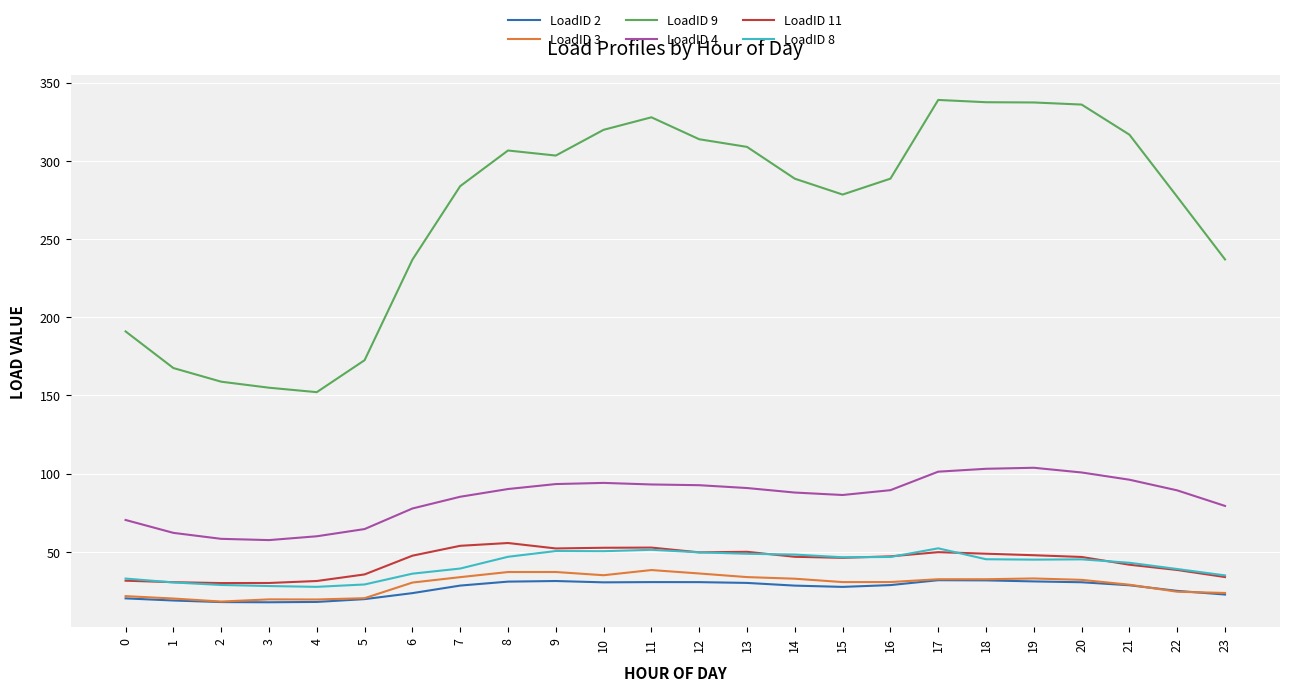

Between 7 and 19, which series saw the biggest shift?

LoadID 9